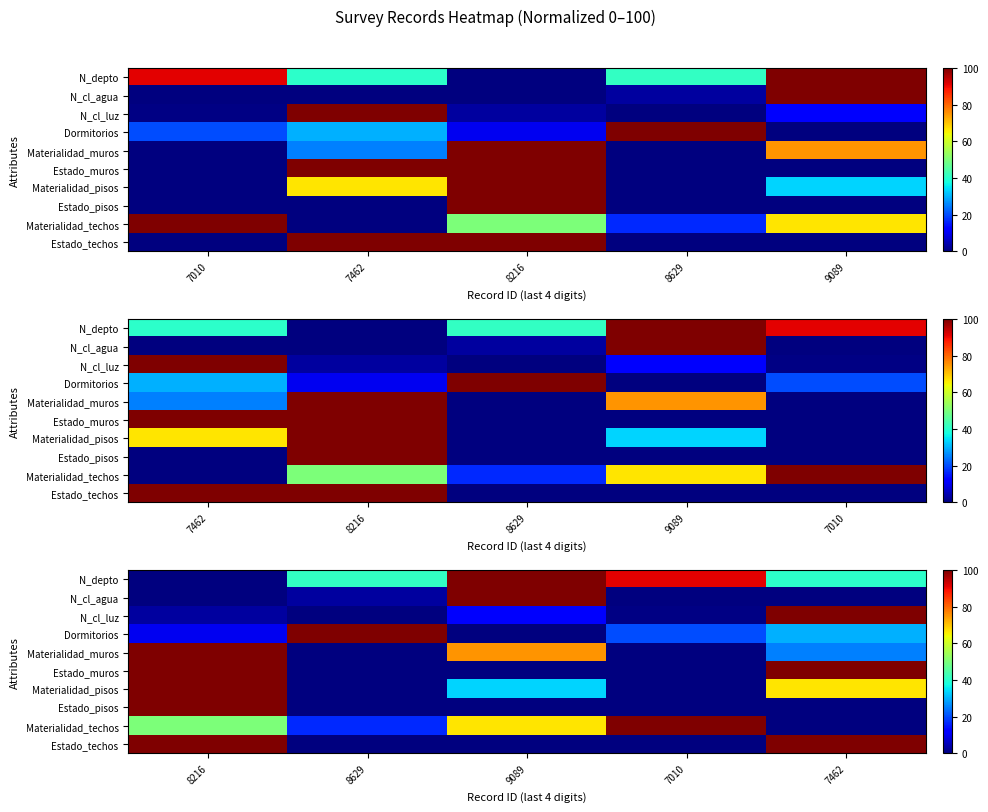

List the series in order of their peak value, highest first.

N_depto, N_cl_agua, N_cl_luz, Dormitorios, Materialidad_muros, Estado_muros, Materialidad_pisos, Estado_pisos, Materialidad_techos, Estado_techos